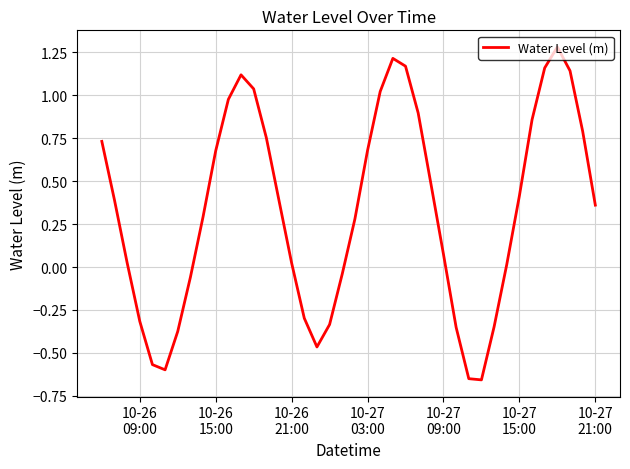

How many values are below zero?

13